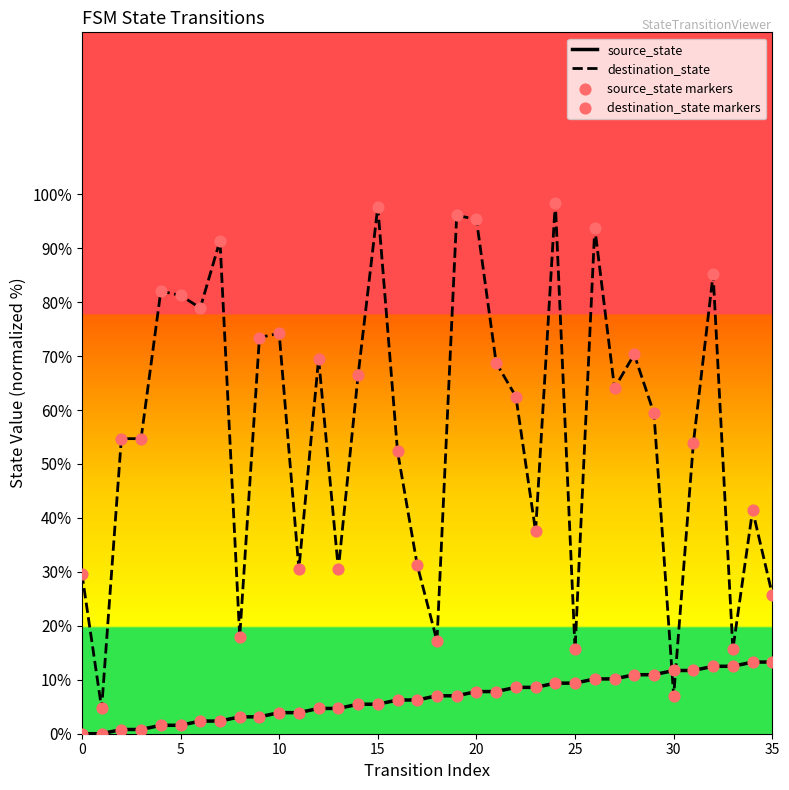

Which series reaches the minimum Y coordinate?

source_state